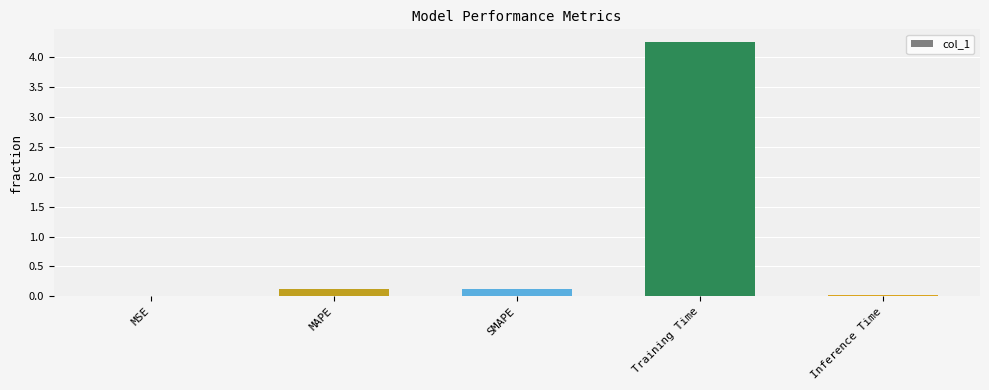

Which label corresponds to the largest value in the chart?

Training Time